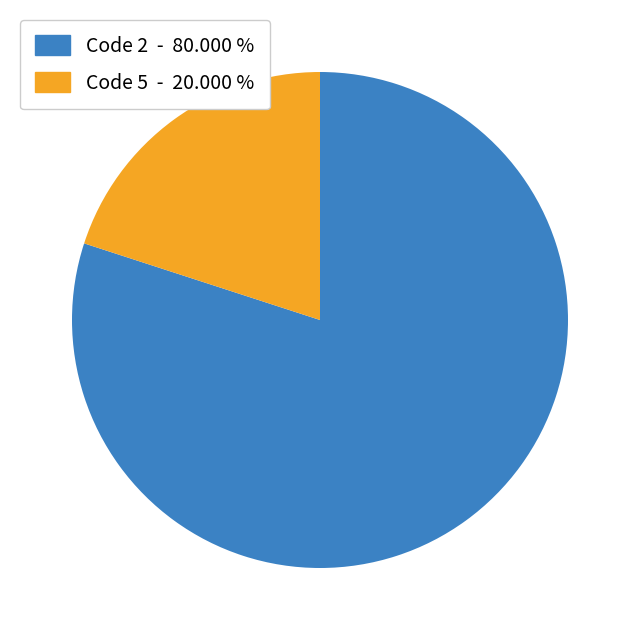

What is the largest slice in the pie chart?

Code 2 - 80.000 %